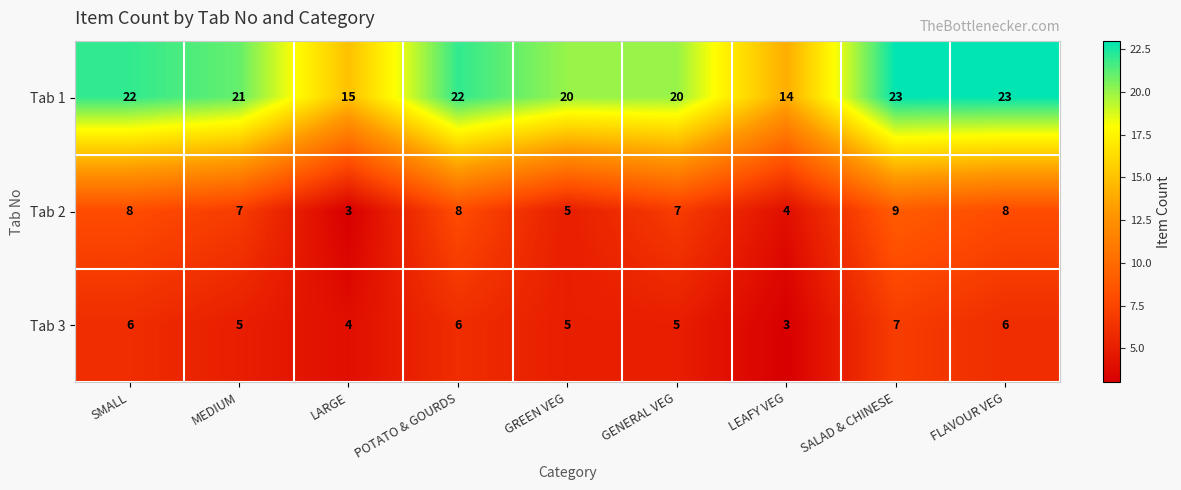

At which label does Tab 2 reach its peak?

SALAD & CHINESE